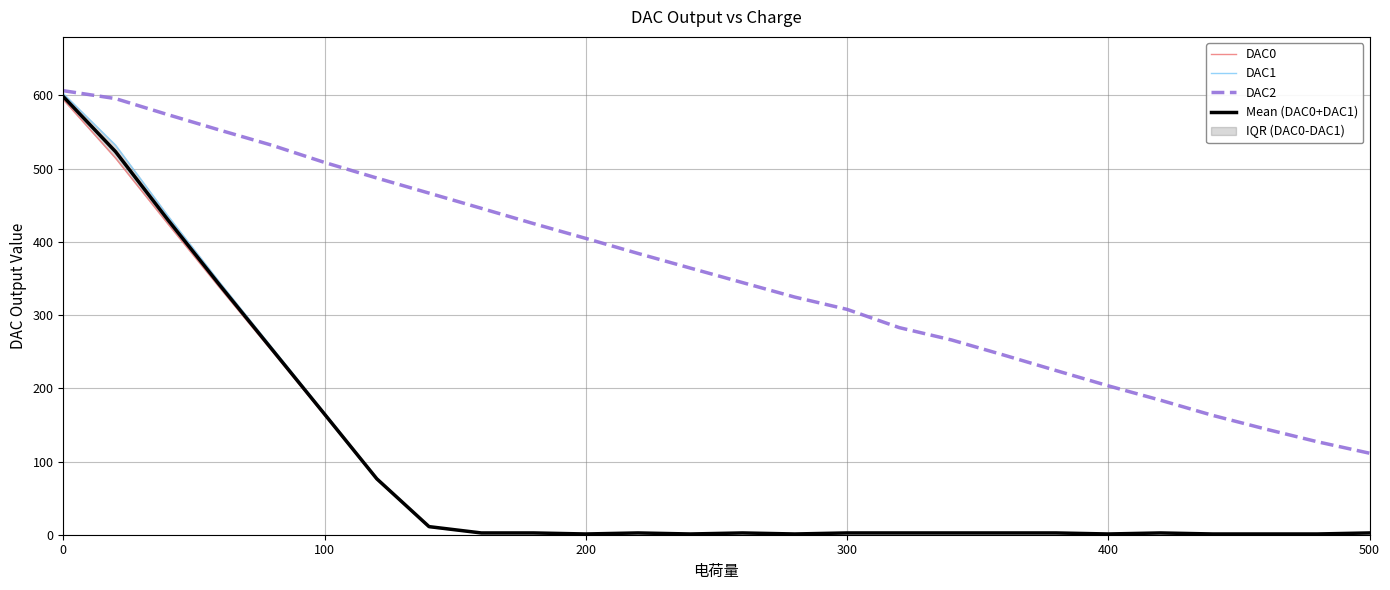

The value of DAC2 at 100 is 508.5. True or false?

True